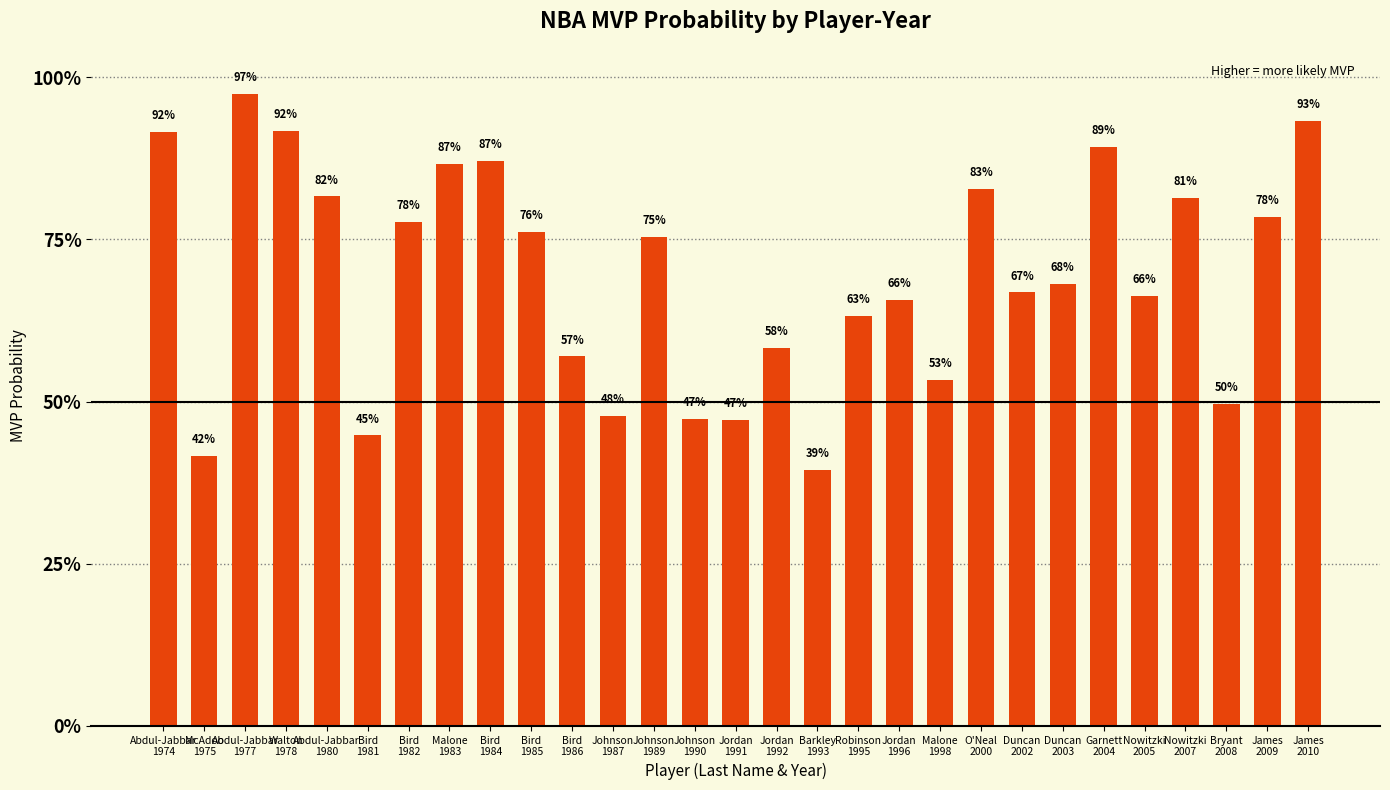

What is the label of the 16th bar from the right?

Johnson
1990